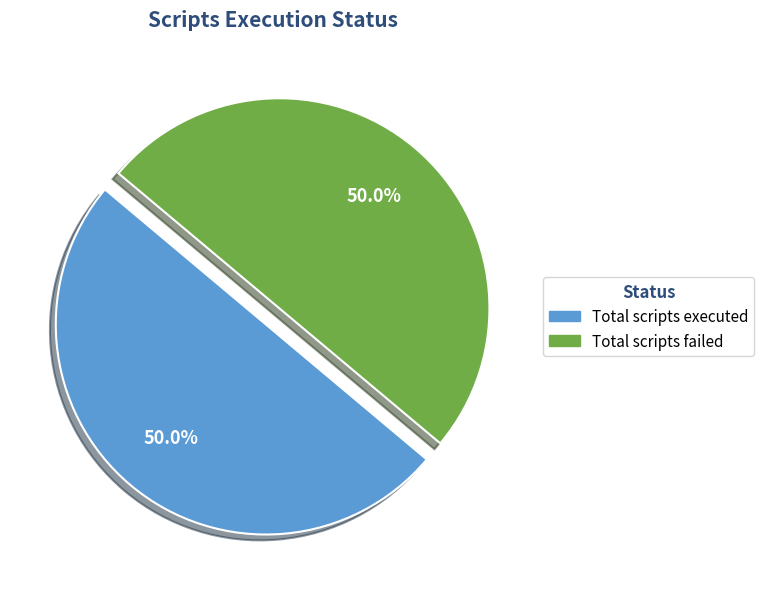

Is there a majority slice in this chart?

No